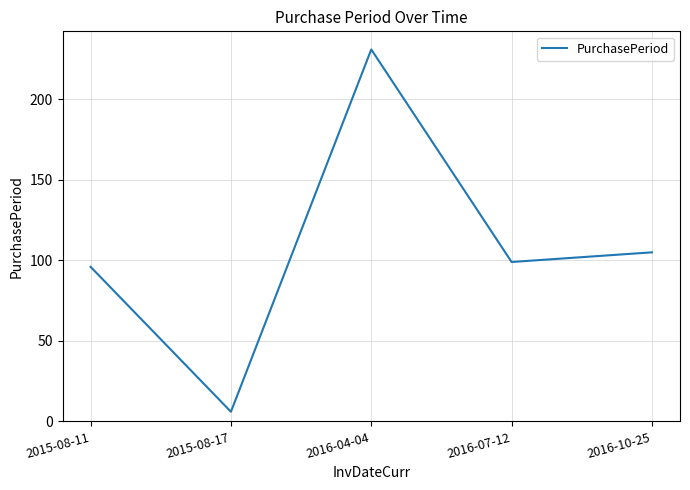

The chart shows a value of 155 at 2016-10-25. True or false?

False